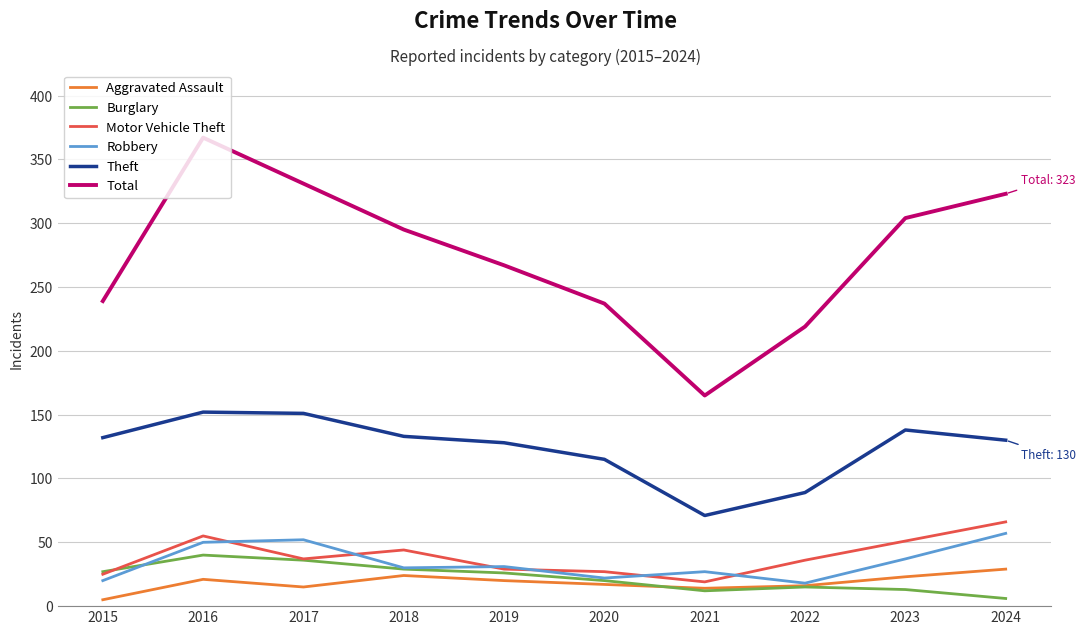

List the series in order of their peak value, lowest first.

Aggravated Assault, Burglary, Robbery, Motor Vehicle Theft, Theft, Total